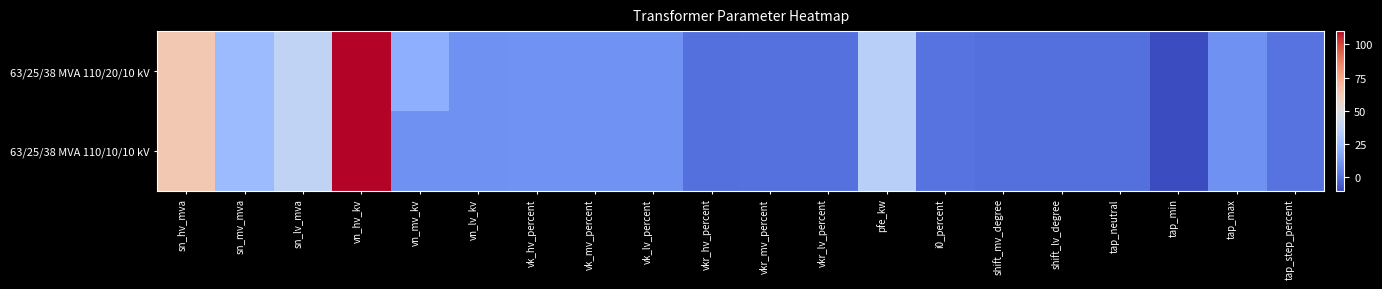

Reading right to left, transcribe all the data shown in this chart.

63/25/38 MVA 110/20/10 kV: tap_step_percent=1.2	tap_max=10.0	tap_min=-10.0	tap_neutral=0.0	shift_lv_degree=0.0	shift_mv_degree=0.0	i0_percent=0.9	pfe_kw=35.0	vkr_lv_percent=0.3	vkr_mv_percent=0.3	vkr_hv_percent=0.3	vk_lv_percent=10.4	vk_mv_percent=10.4	vk_hv_percent=10.4	vn_lv_kv=10.0	vn_mv_kv=20.0	vn_hv_kv=110.0	sn_lv_mva=38.0	sn_mv_mva=25.0	sn_hv_mva=63.0
63/25/38 MVA 110/10/10 kV: tap_step_percent=1.2	tap_max=10.0	tap_min=-10.0	tap_neutral=0.0	shift_lv_degree=0.0	shift_mv_degree=0.0	i0_percent=0.9	pfe_kw=35.0	vkr_lv_percent=0.3	vkr_mv_percent=0.3	vkr_hv_percent=0.3	vk_lv_percent=10.4	vk_mv_percent=10.4	vk_hv_percent=10.4	vn_lv_kv=10.0	vn_mv_kv=10.0	vn_hv_kv=110.0	sn_lv_mva=38.0	sn_mv_mva=25.0	sn_hv_mva=63.0